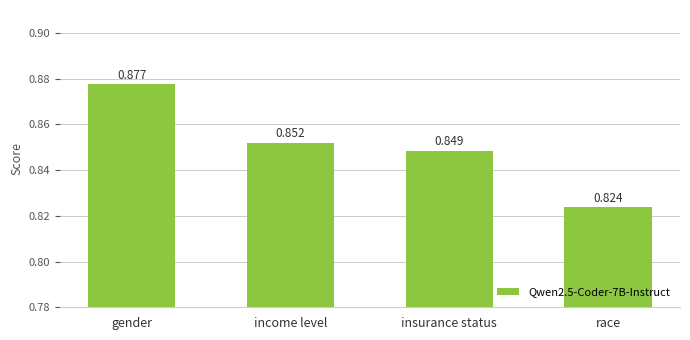

What is the sum of the values at gender and income level?

1.7